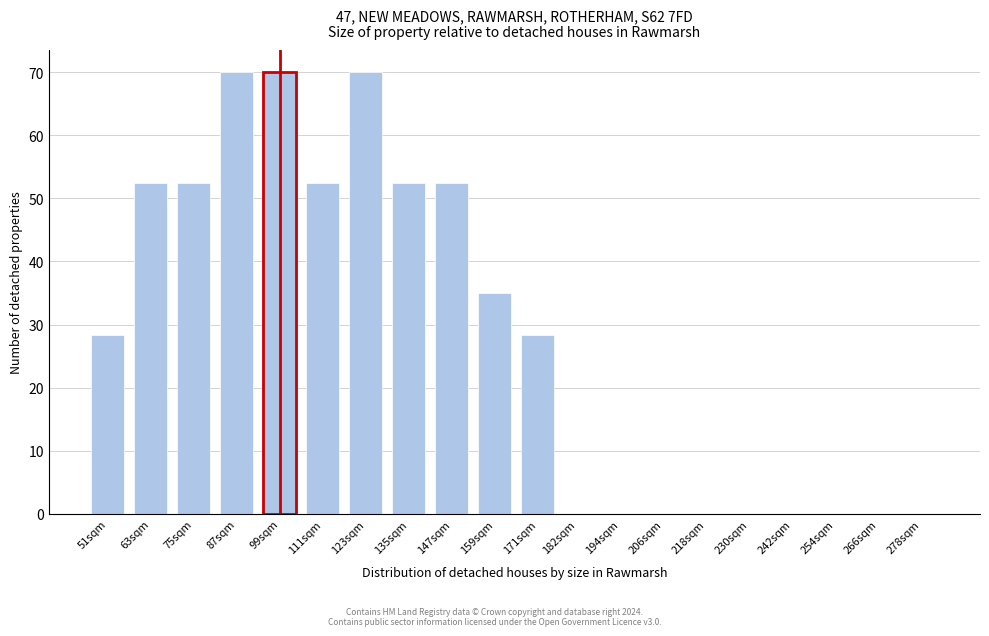

Reading left to right, list all the values displayed in this chart.

51sqm=28.4	63sqm=52.5	75sqm=52.5	87sqm=70.0	99sqm=70.0	111sqm=52.5	123sqm=70.0	135sqm=52.5	147sqm=52.5	159sqm=35.0	171sqm=28.4	182sqm=0.0	194sqm=0.0	206sqm=0.0	218sqm=0.0	230sqm=0.0	242sqm=0.0	254sqm=0.0	266sqm=0.0	278sqm=0.0